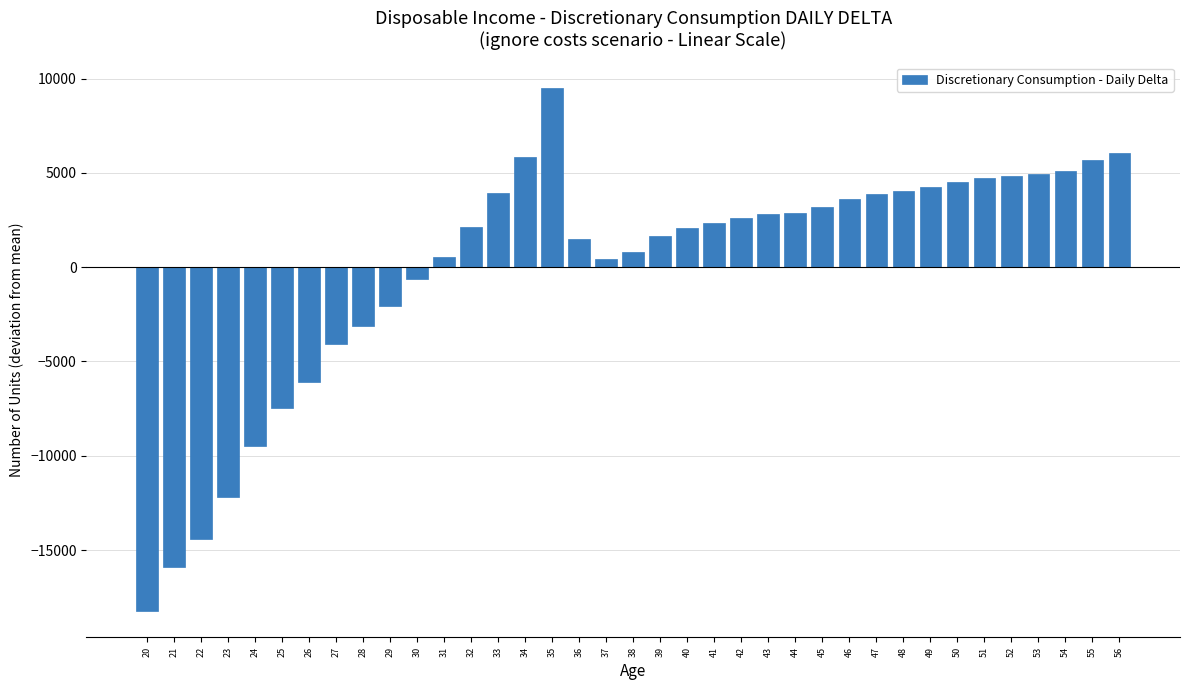

Which label corresponds to the largest value in the chart?

35